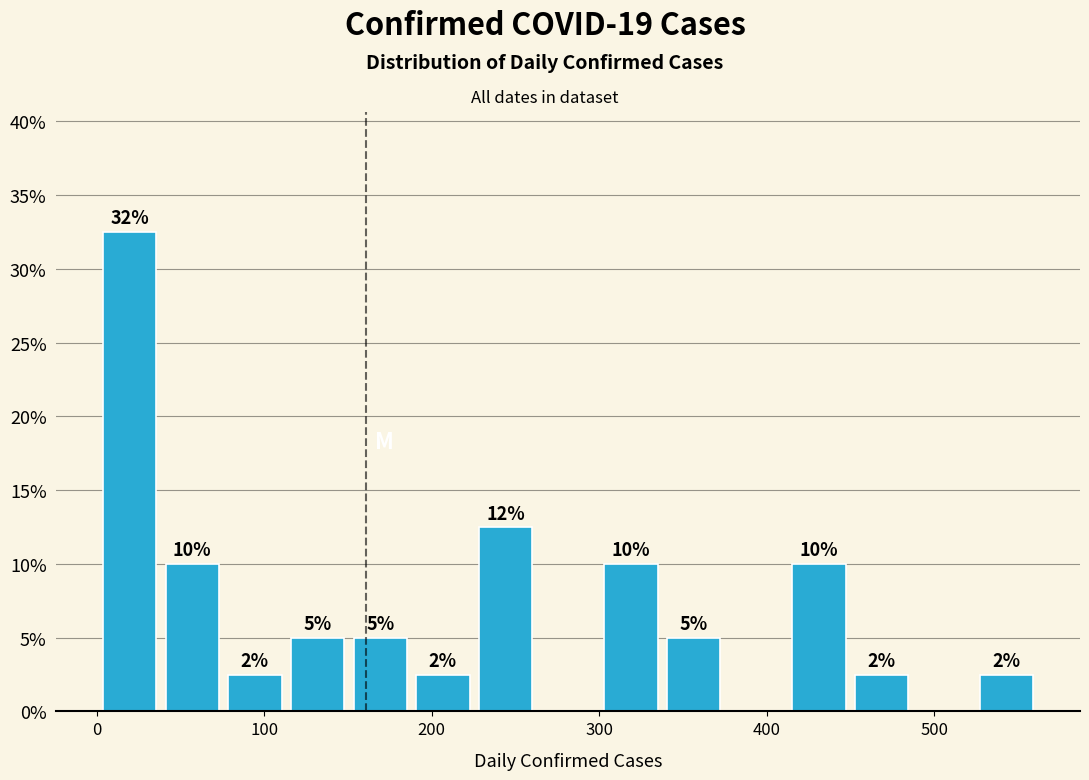

Read against the x-axis, roughly where is the centre of the tallest bar?

20